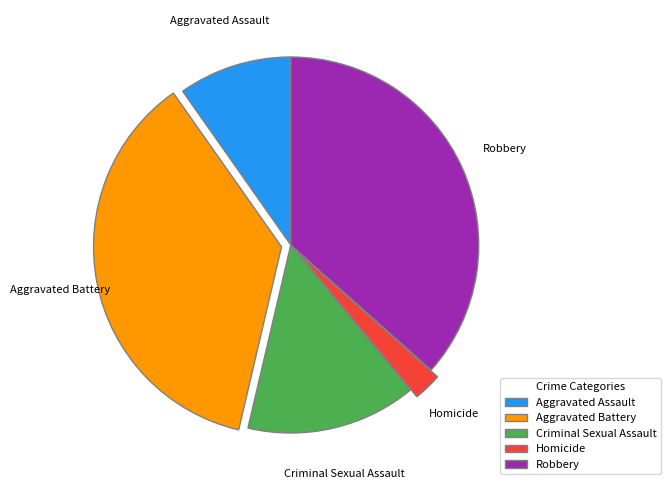

Which has a higher value, Aggravated Battery or Criminal Sexual Assault?

Aggravated Battery